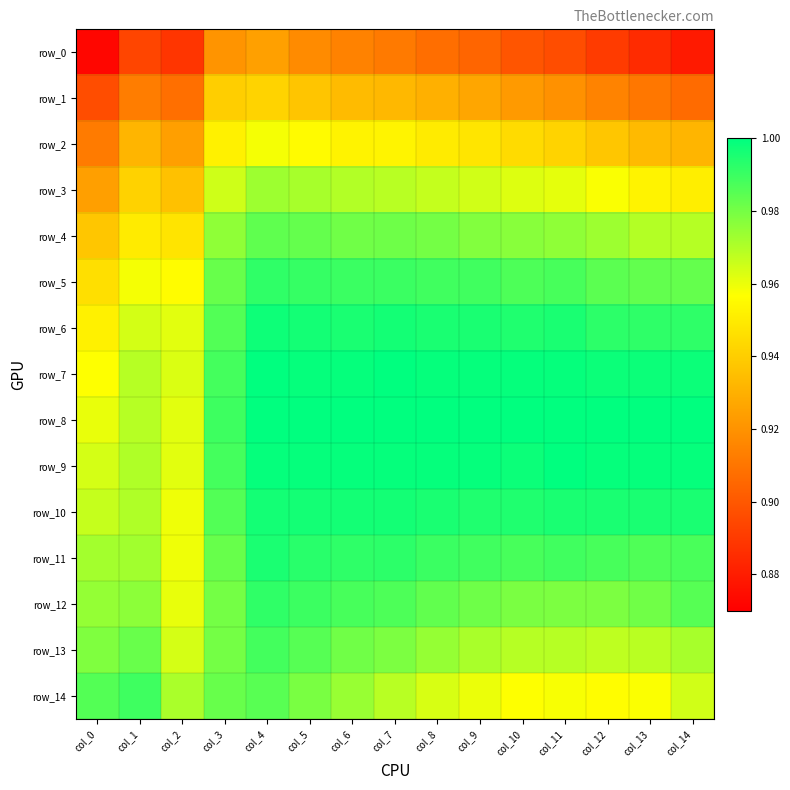

Is the value of row_9 at col_10 greater than the value of row_0 at col_10?

Yes